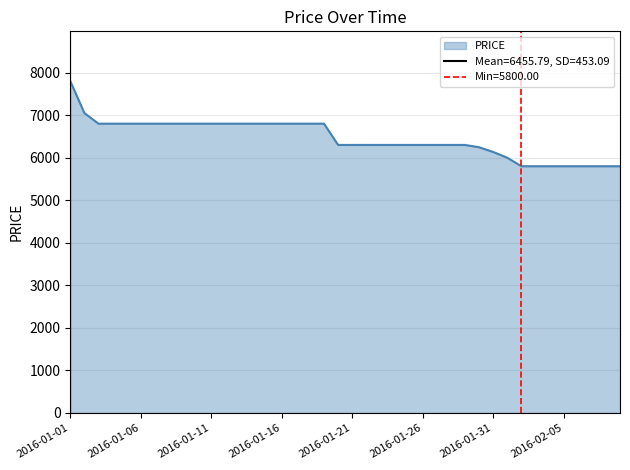

What is the change in value from 2016-01-05 to 2016-01-30?

-553.8